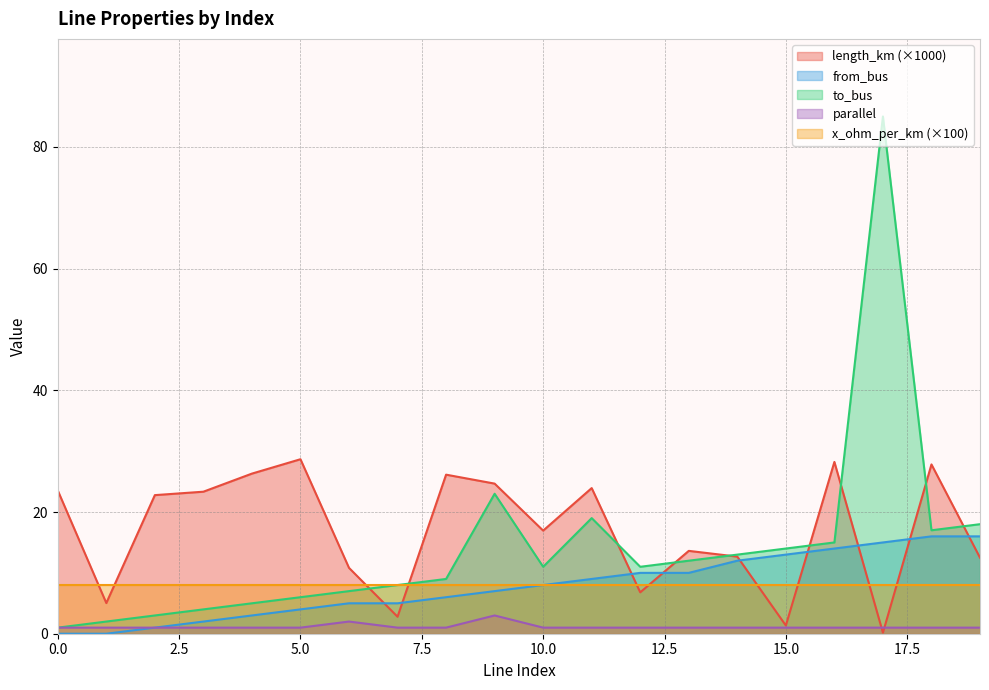

What value does the length_km series have at 10?

16.9